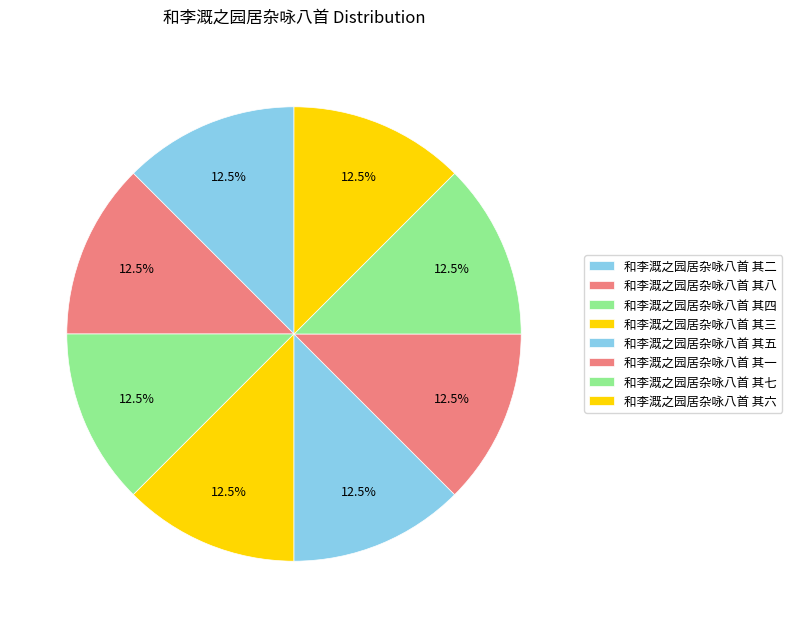

Count the number of slices in the pie.

8